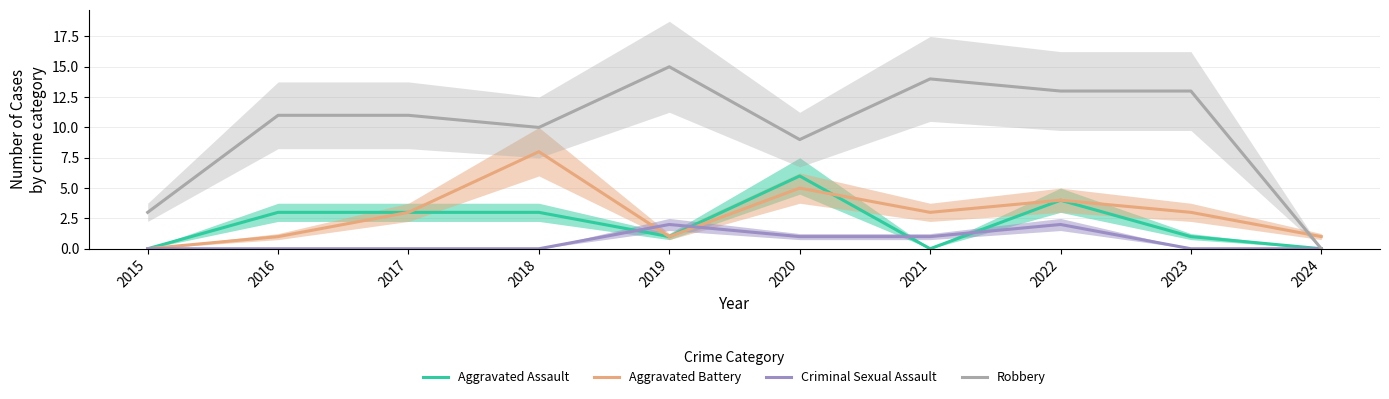

What is the difference between the highest and lowest values at 2017?

11